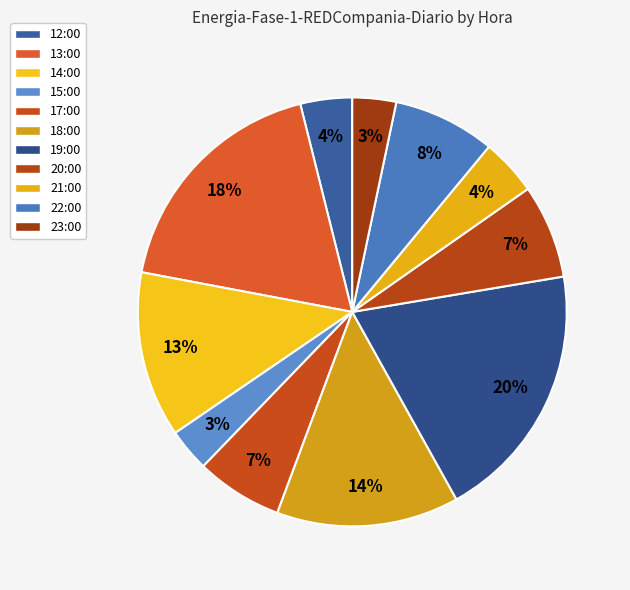

Is there a majority slice in this chart?

No